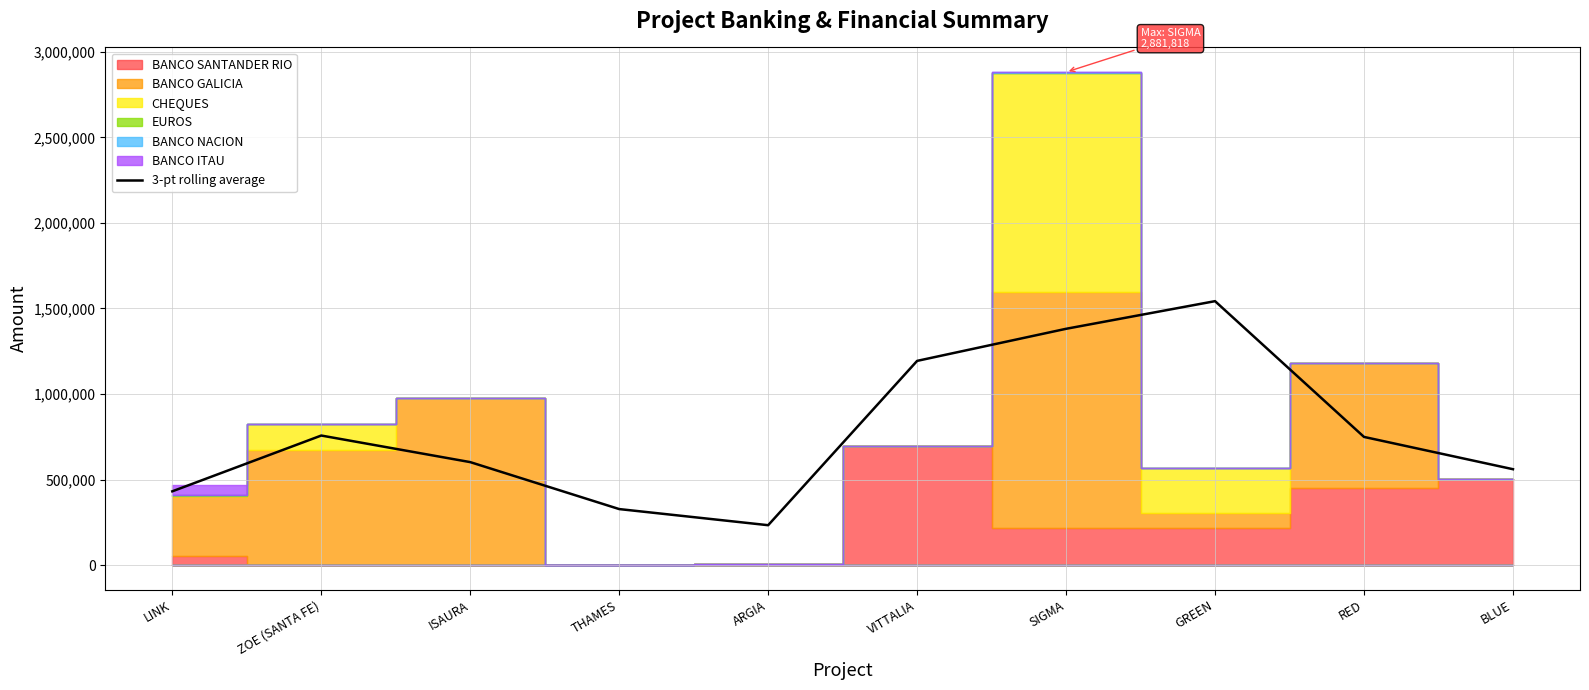

What is the minimum value shown in the chart?

233019.0